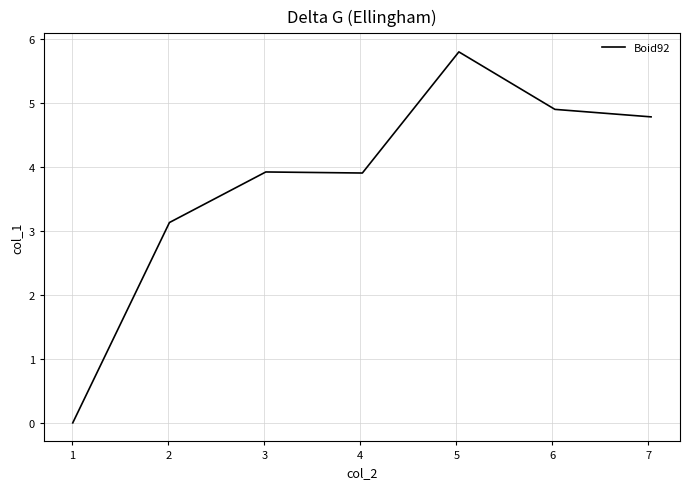

What is the difference between the maximum and minimum values?

5.8